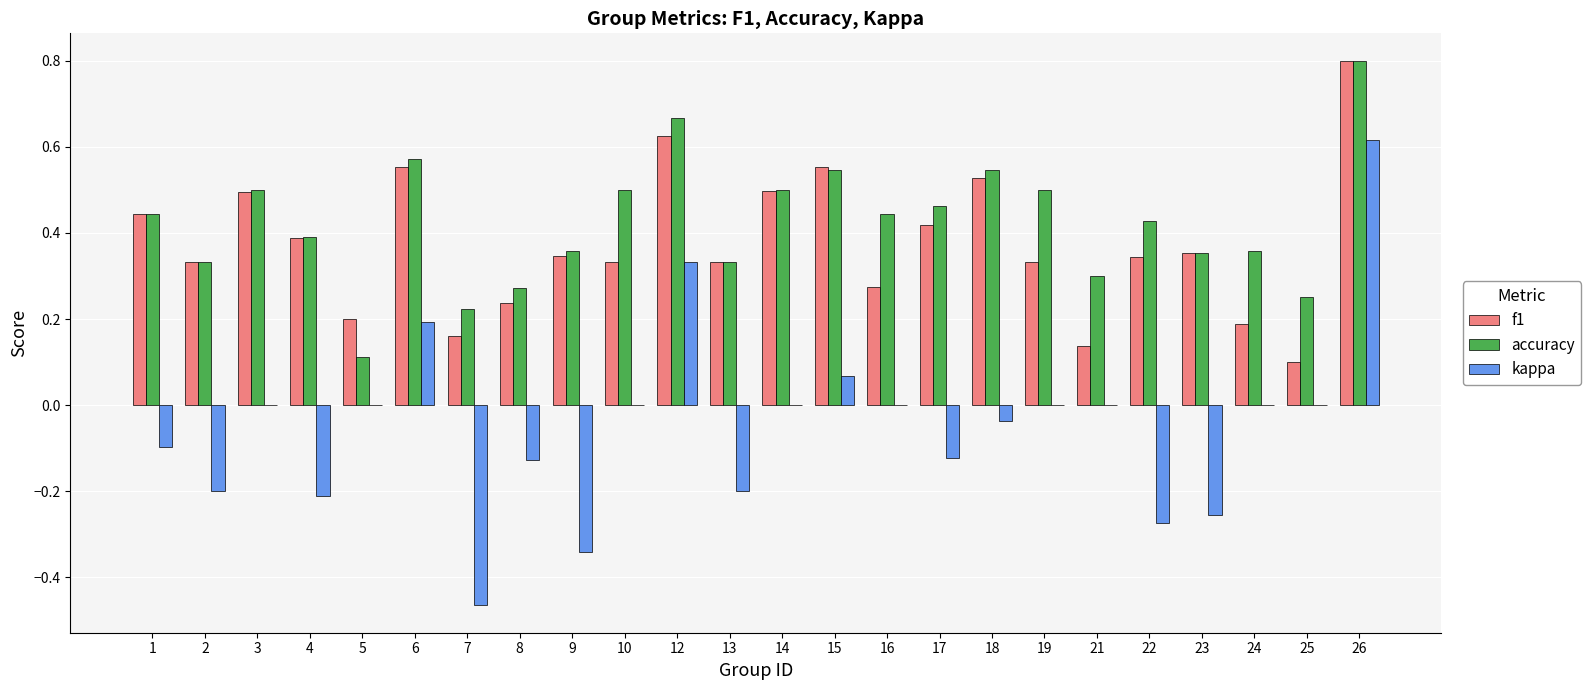

The value of accuracy at 16 is 0.3. True or false?

False